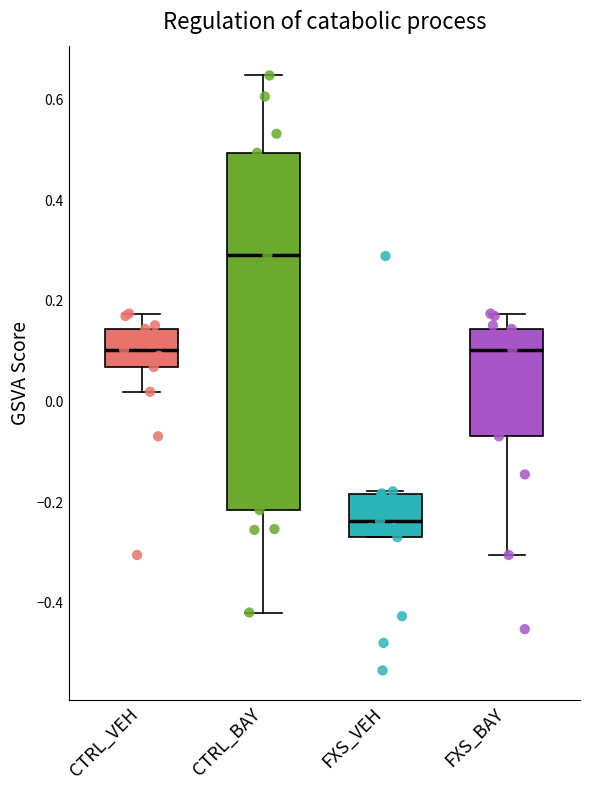

Which box's median line is the lowest?

FXS_VEH